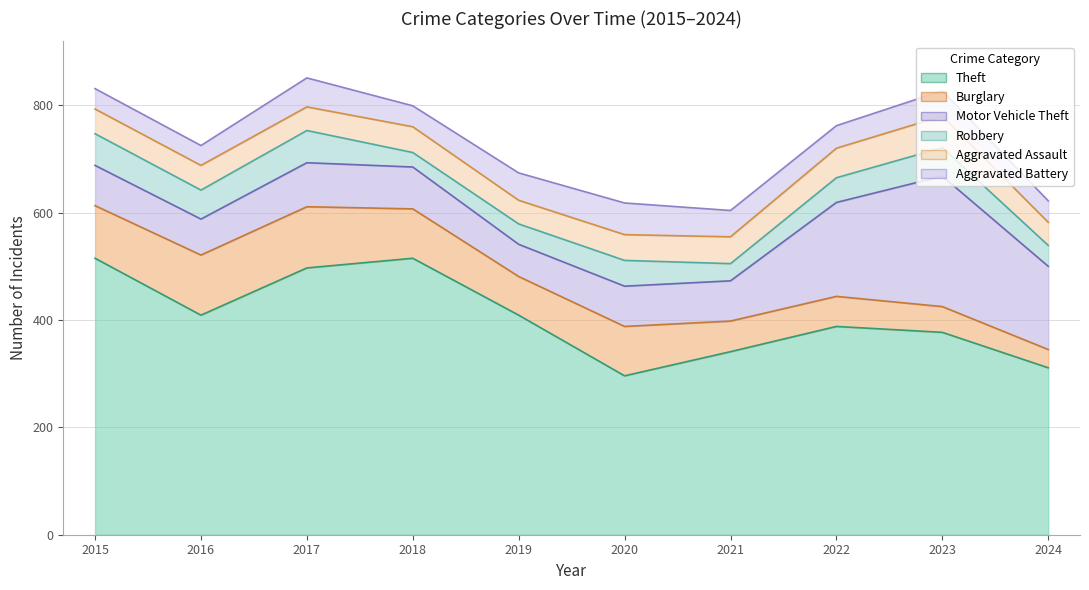

How many values in the Aggravated Assault series are below 48?

5